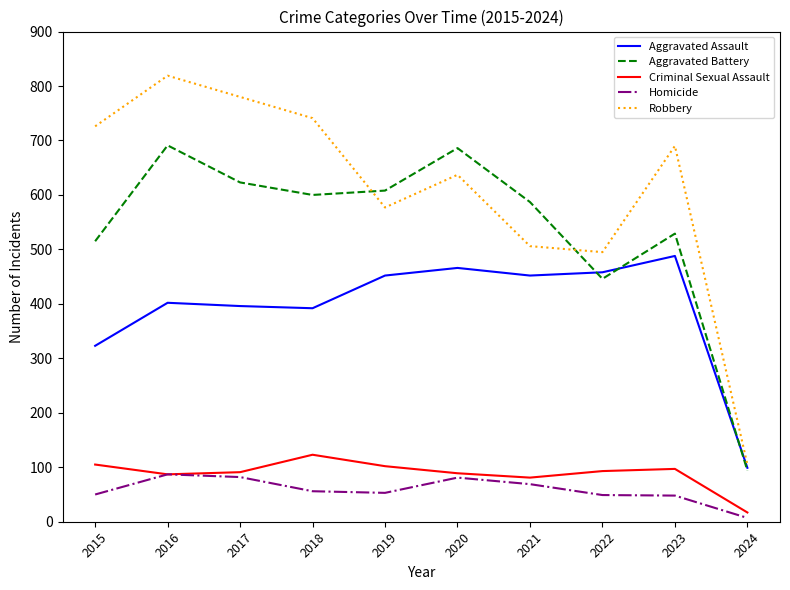

In Robbery, how many points are lower than both neighbors (excluding endpoints)?

2